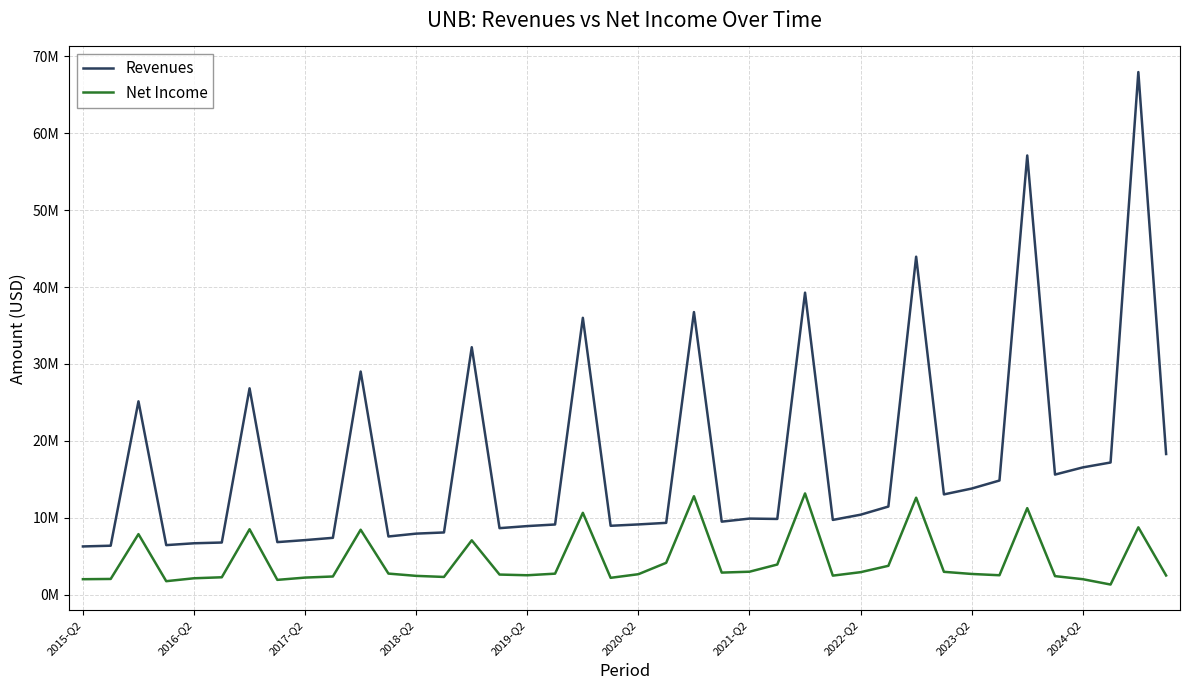

Which series has the widest spread of values?

Revenues